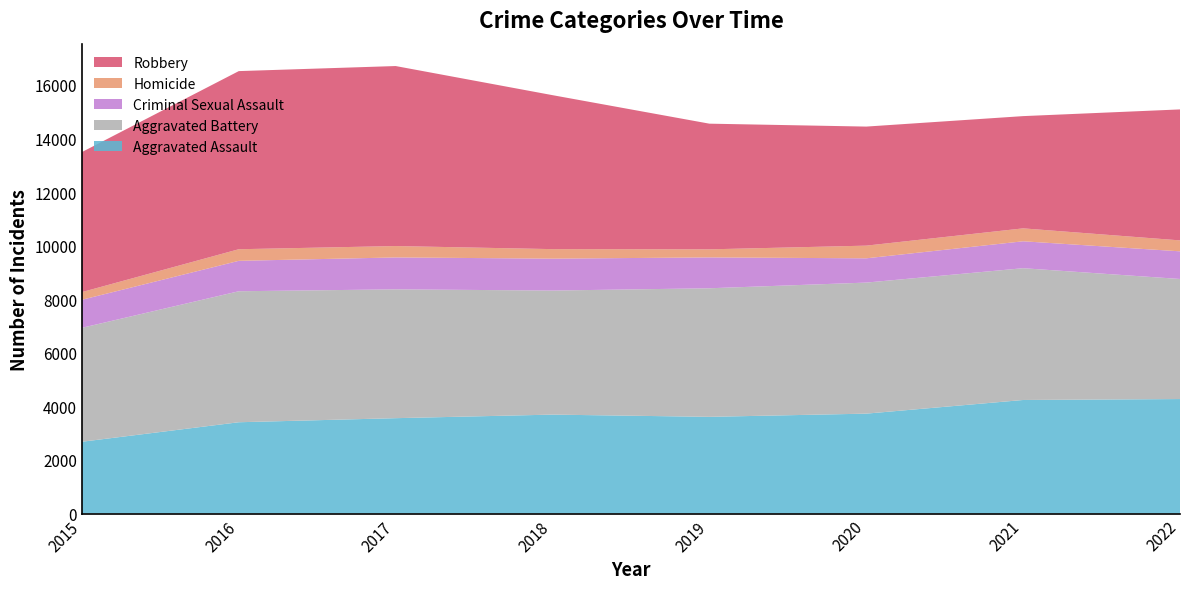

Reading left to right, extract all data points from this chart.

Aggravated Assault: 2015=2679	2016=3407	2017=3559	2018=3692	2019=3609	2020=3728	2021=4238	2022=4273
Aggravated Battery: 2015=4253	2016=4890	2017=4809	2018=4631	2019=4799	2020=4892	2021=4919	2022=4482
Criminal Sexual Assault: 2015=1047	2016=1135	2017=1191	2018=1191	2019=1152	2020=906	2021=1005	2022=1032
Homicide: 2015=286	2016=433	2017=425	2018=355	2019=301	2020=473	2021=482	2022=408
Robbery: 2015=5227	2016=6649	2017=6719	2018=5747	2019=4691	2020=4444	2021=4190	2022=4889